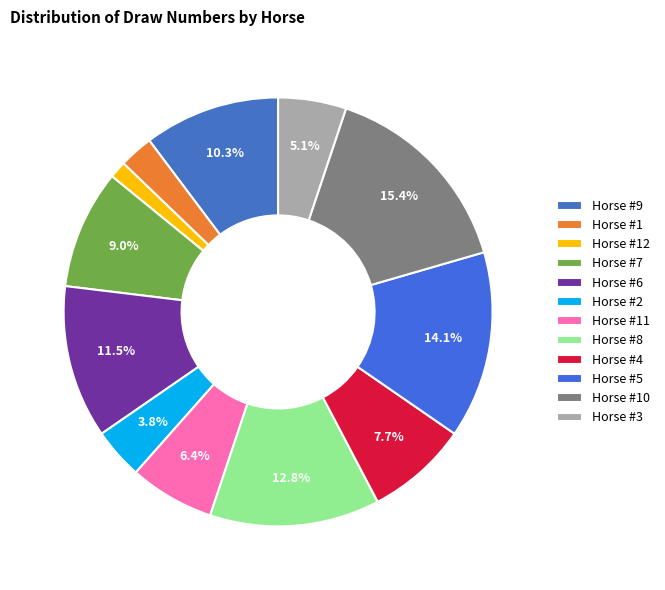

To the nearest percent, what is the difference between the largest and smallest slice percentages?

14%